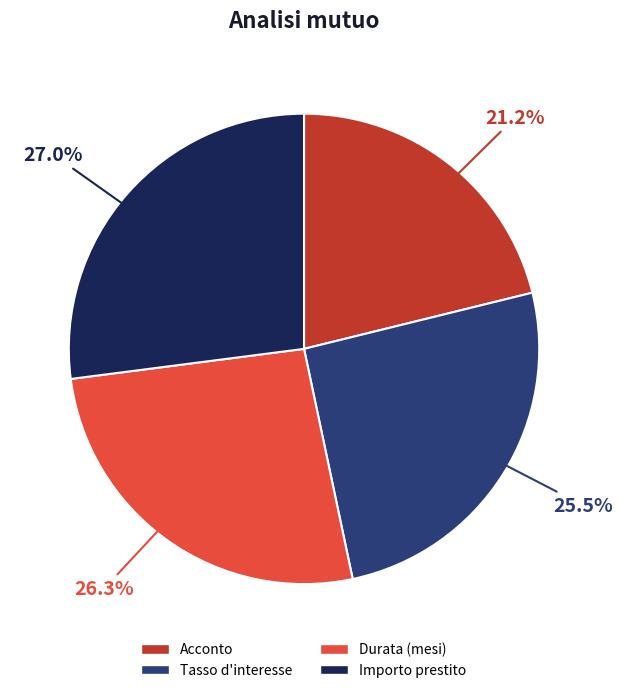

What is the smallest slice in the pie chart?

Acconto